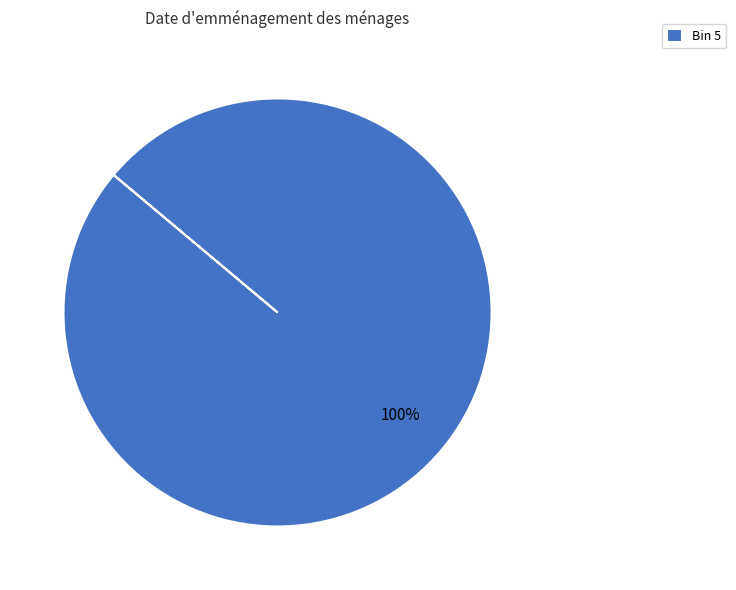

To the nearest percent, what portion does Bin 5 represent?

100%